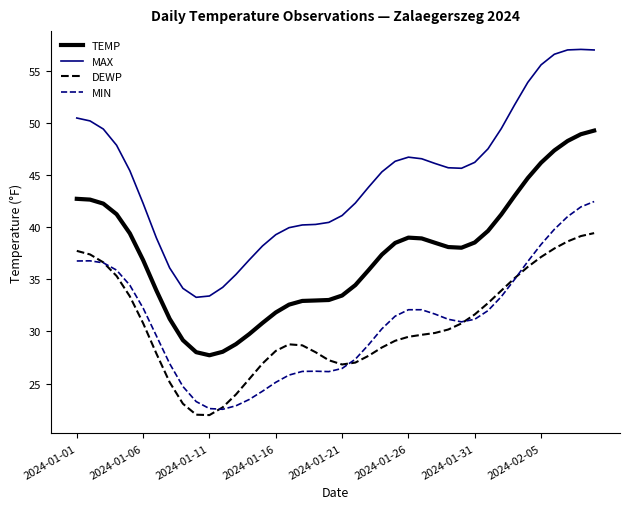

True or false: DEWP and TEMP intersect in this chart.

False